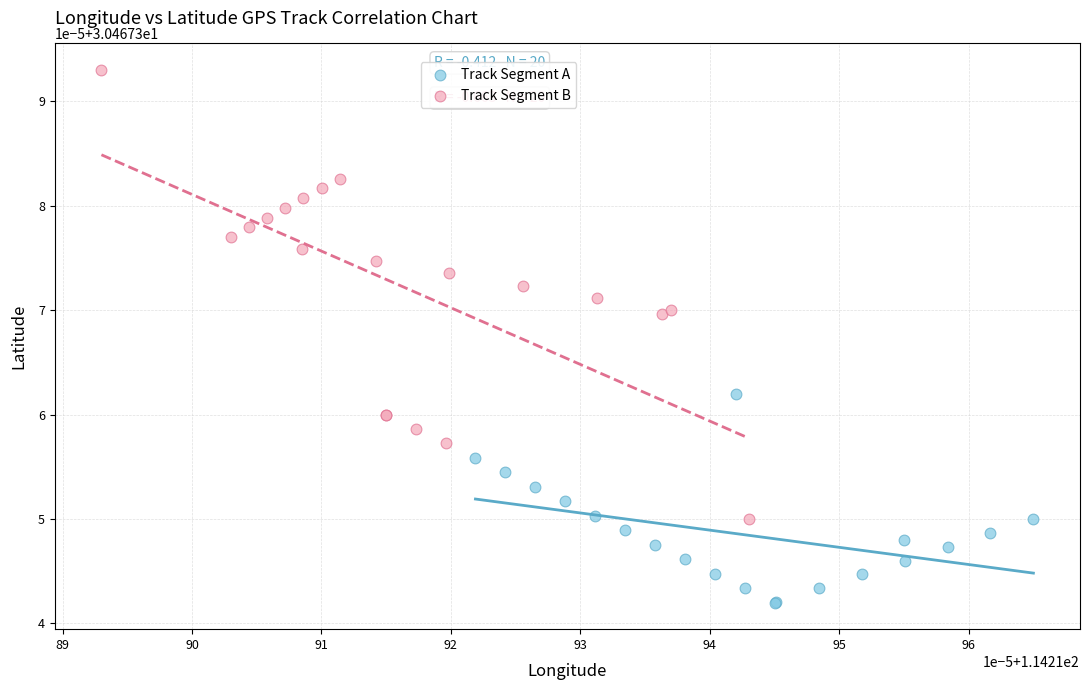

Which series contains the lowest Y value?

Track Segment A